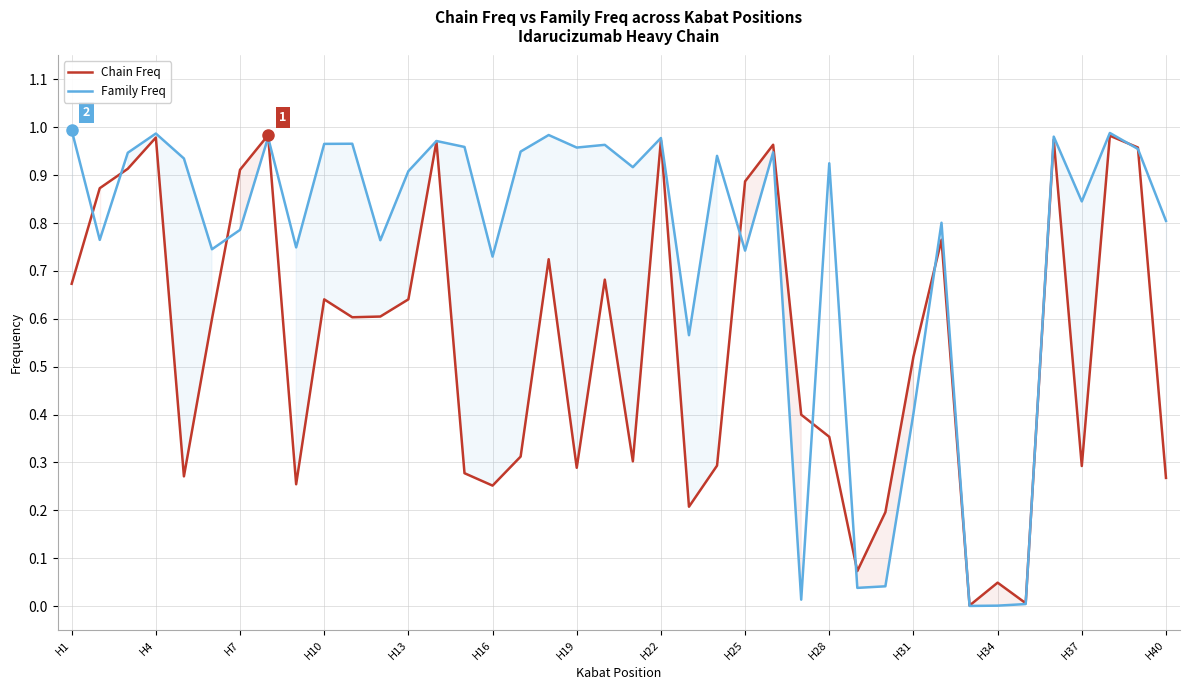

How many categories are shown in the chart?

40